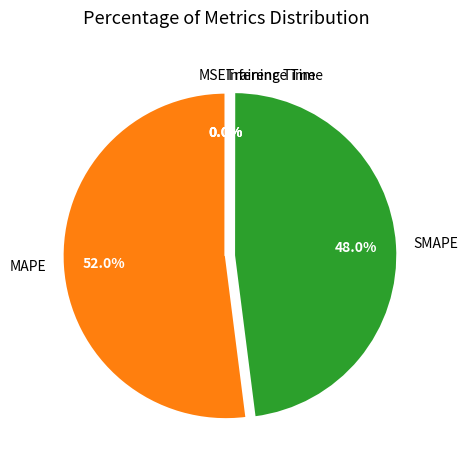

To the nearest percent, what is the difference between the largest and smallest slice percentages?

52%